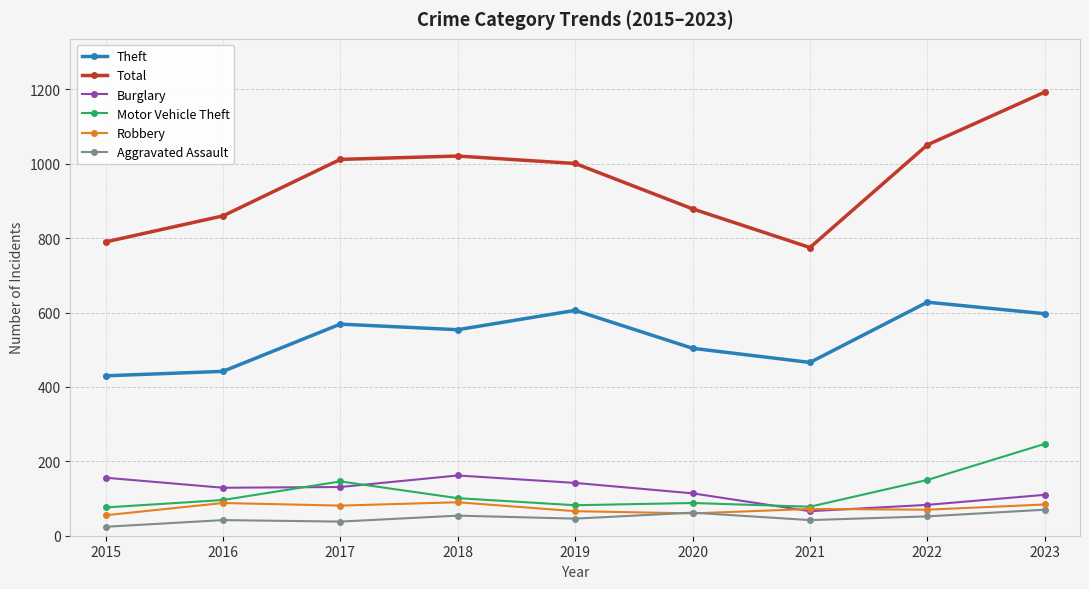

What is the sum of the Burglary values at 2019 and 2021?

208